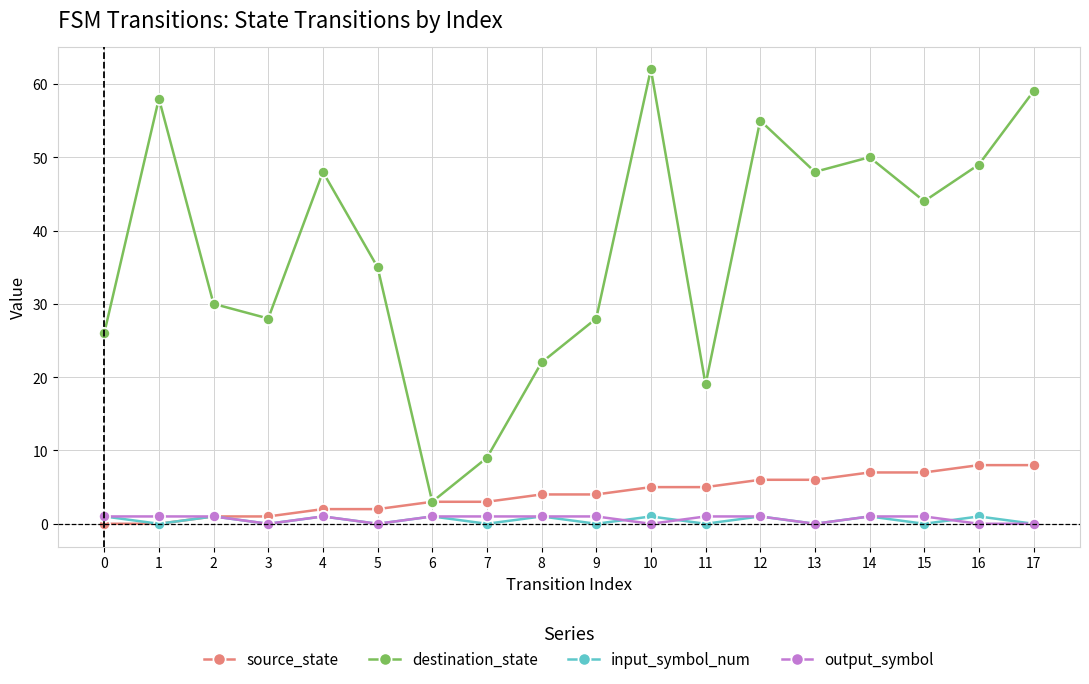

Is the value of output_symbol at 2 greater than the value of source_state at 9?

No